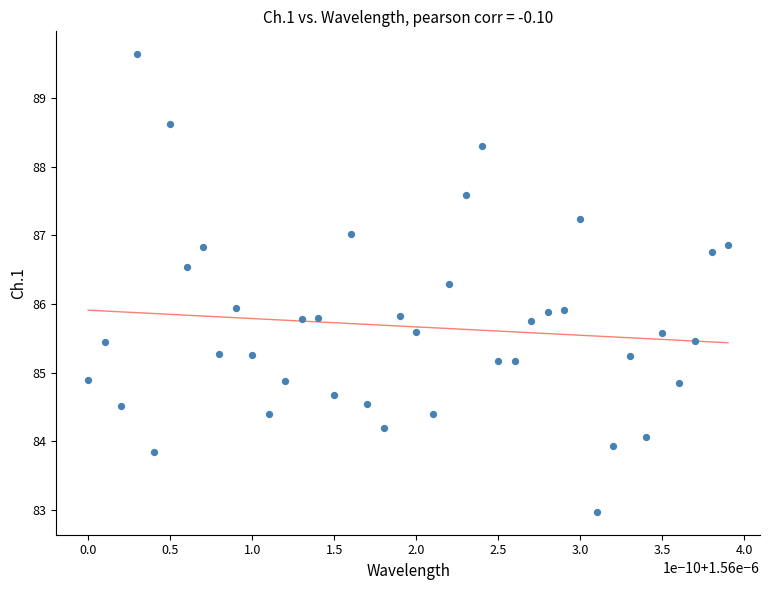

Count the number of points in this scatter plot.

40